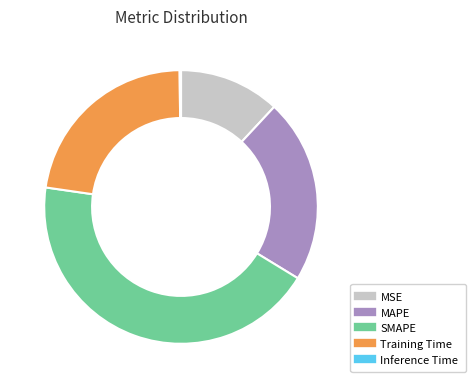

Is the sum of MSE and MAPE greater than half?

No